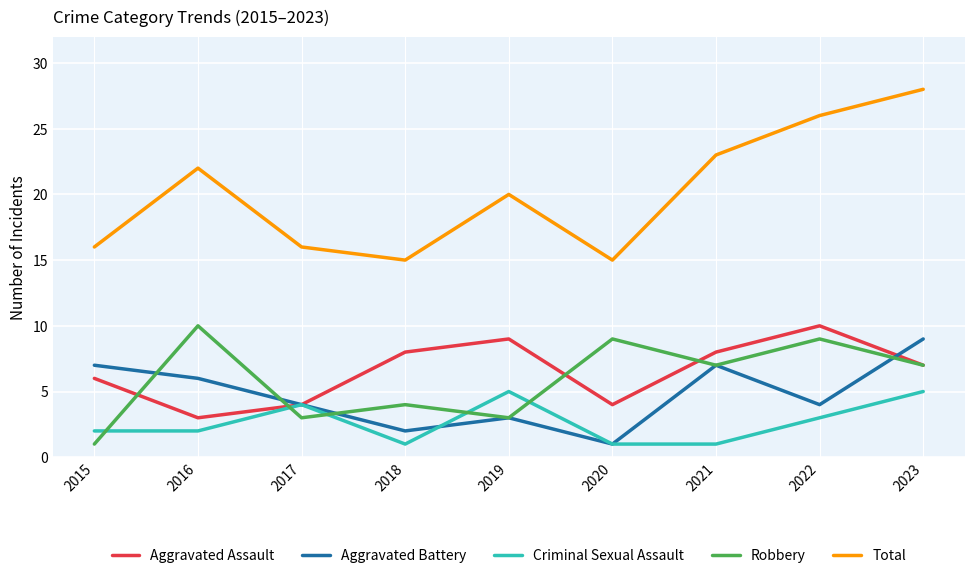

What is the total value across all series at 2016?

43